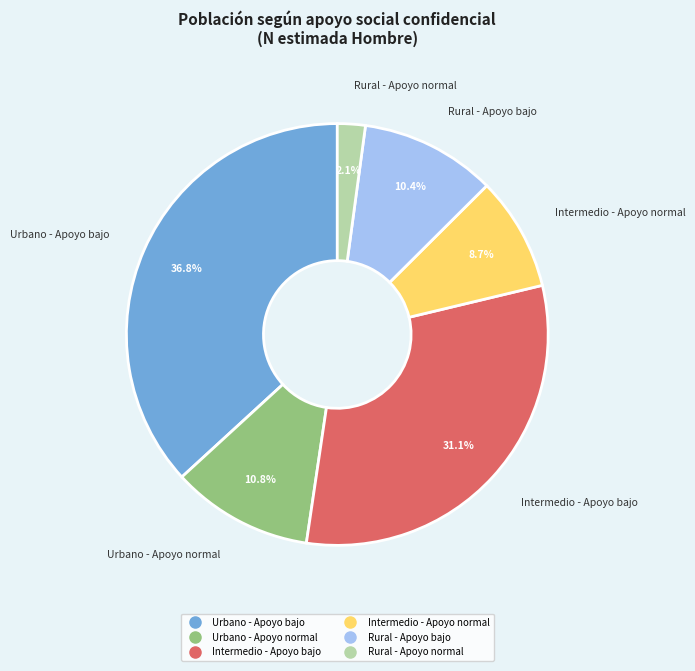

To the nearest percent, what is the combined percentage of Urbano - Apoyo bajo and Urbano - Apoyo normal?

48%